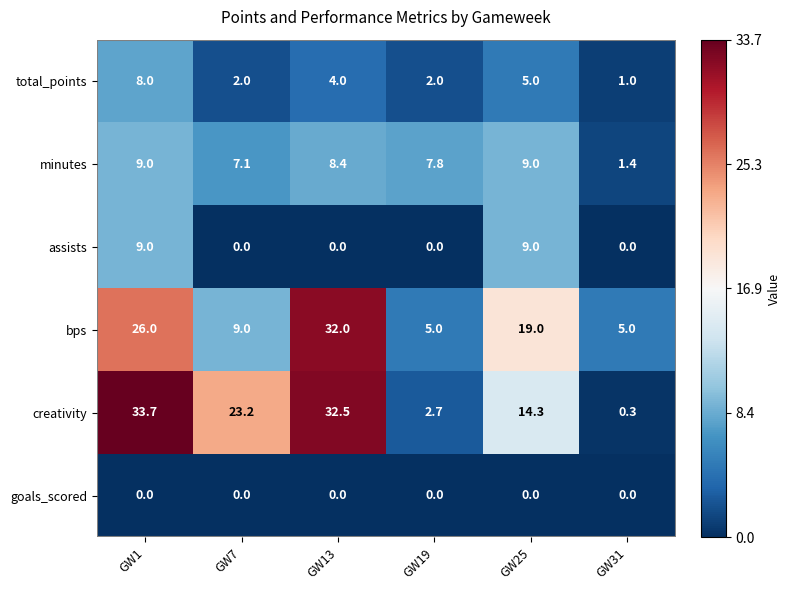

Is it true that minutes equals 9.0 at GW1?

True